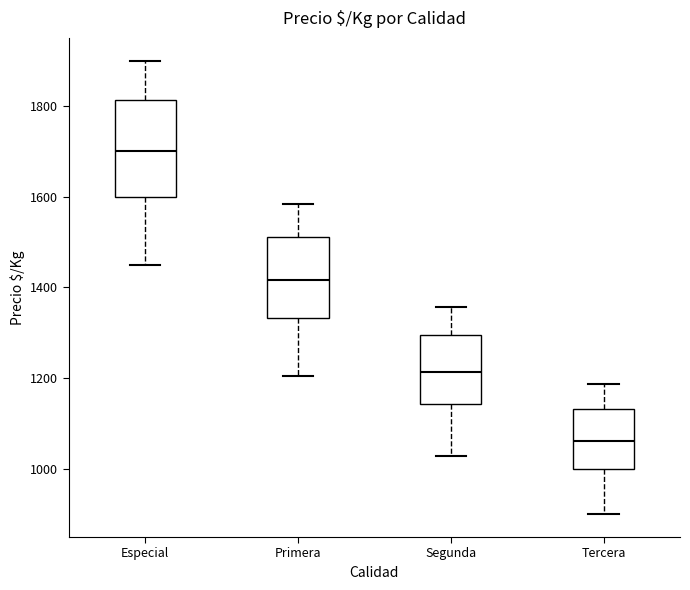

Where does the lower whisker of the box for Segunda end on the y-axis? The values are not printed on the chart, so give them approximately, as read against the axis.

1020